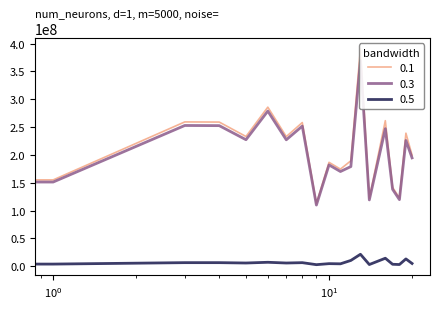

Reading right to left, transcribe all the data shown in this chart.

0.1: 199629733.8	239042745.2	122647551.0	141747127.8	261501647.7	122151663.6	391102218.6	189438912.8	174469805.8	186646295.6	112703661.0	258103562.9	232919144.5	285800992.9	233077466.4	258986851.4	259266486.8	155105595.4	196332750.7
0.3: 194683526.0	225926228.7	119608723.7	138235072.0	247152788.6	119125122.9	369642045.5	179044208.7	170146983.2	182021777.2	109911212.6	251708554.3	227148128.0	278719727.6	227302527.1	252569957.7	252842664.6	151262558.1	191468231.9
0.5: 4946207.8	13116516.5	3038827.3	3512055.8	14348859.1	3026540.7	21460173.1	10394704.2	4322822.6	4624518.4	2792448.4	6395008.6	5771016.5	7081265.3	5774939.3	6416893.8	6423822.3	3843037.3	4864518.8